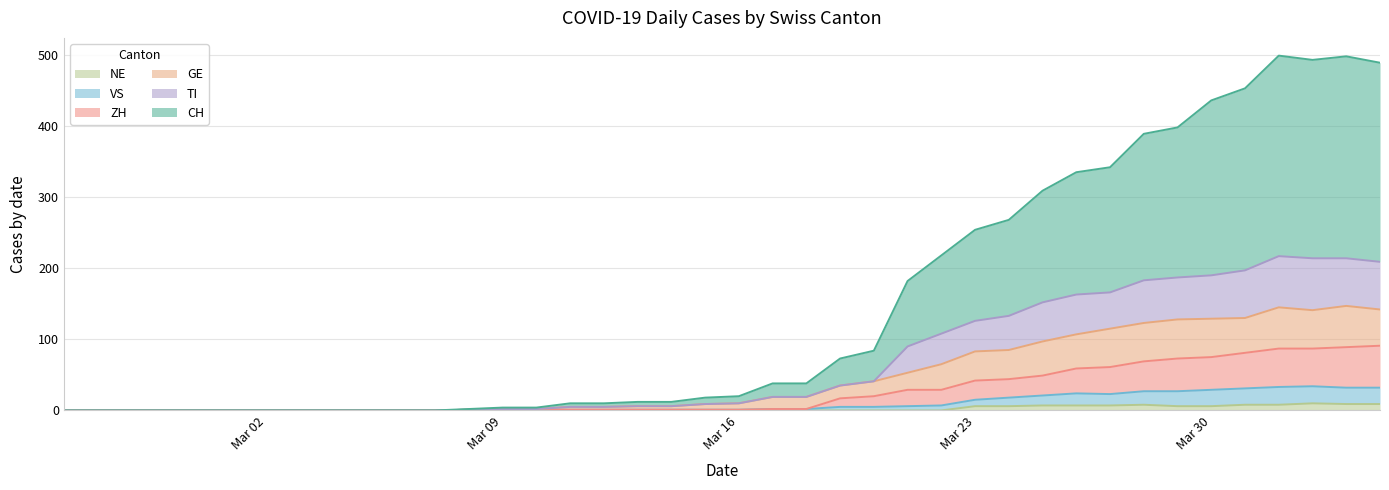

True or false: CH has more than 2 points higher than both neighbors.

False